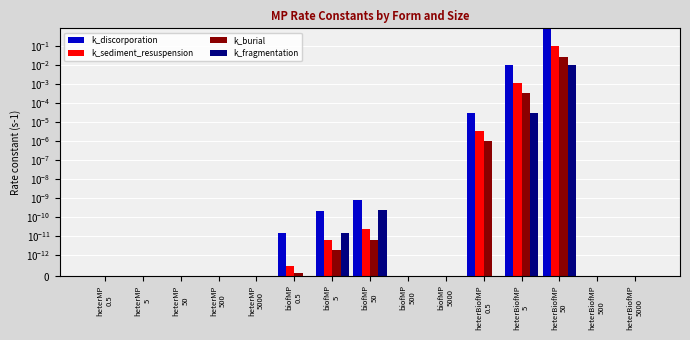

True or false: k_fragmentation has a value of 0.0 at biofMP
50.

True